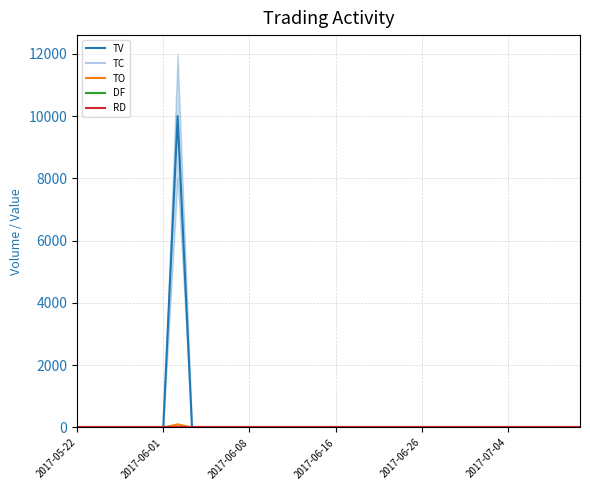

Reading left to right, what are all the values shown in this chart?

TV: 0	0	0	0	0	0	0	10000	0	0	0	0	0	0	0	0	0	0	0	0	0	0	0	0	0	0	0	0	0	0	0	0	0	0	0	0
TC: 0	0	0	0	0	0	0	1	0	0	0	0	0	0	0	0	0	0	0	0	0	0	0	0	0	0	0	0	0	0	0	0	0	0	0	0
TO: 0	0	0	0	0	0	0	100	0	0	0	0	0	0	0	0	0	0	0	0	0	0	0	0	0	0	0	0	0	0	0	0	0	0	0	0
DF: 0	0	0	0	0	0	0	0	0	0	0	0	0	0	0	0	0	0	0	0	0	0	0	0	0	0	0	0	0	0	0	0	0	0	0	0
RD: 0	0	0	0	0	0	0	0	0	0	0	0	0	0	0	0	0	0	0	0	0	0	0	0	0	0	0	0	0	0	0	0	0	0	0	0